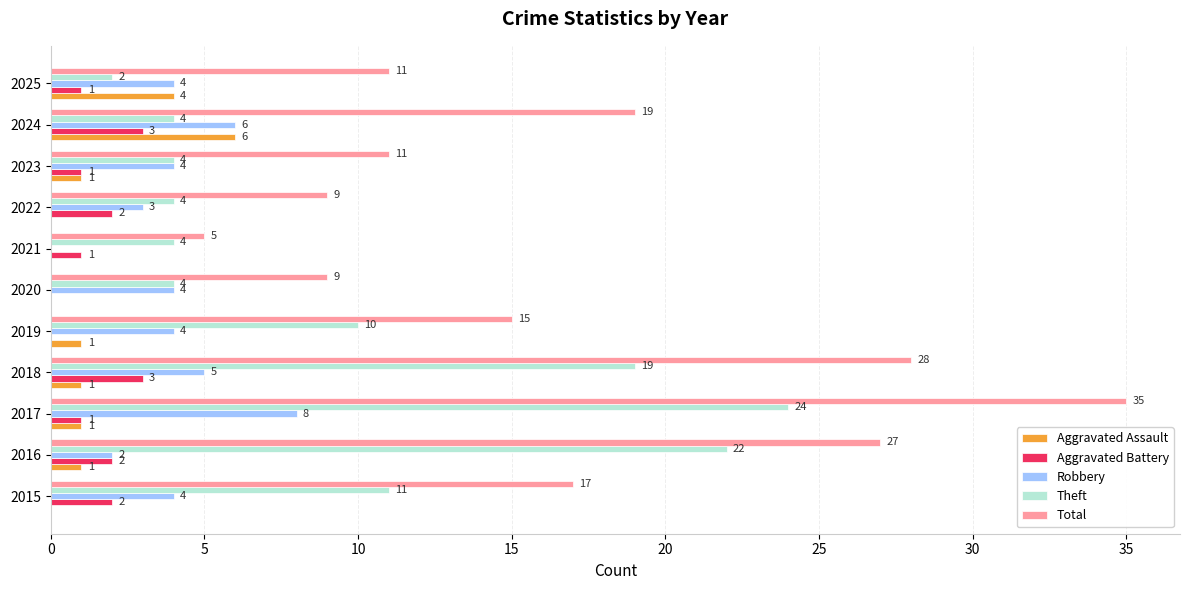

The value of Theft at 2023 is 6. True or false?

False